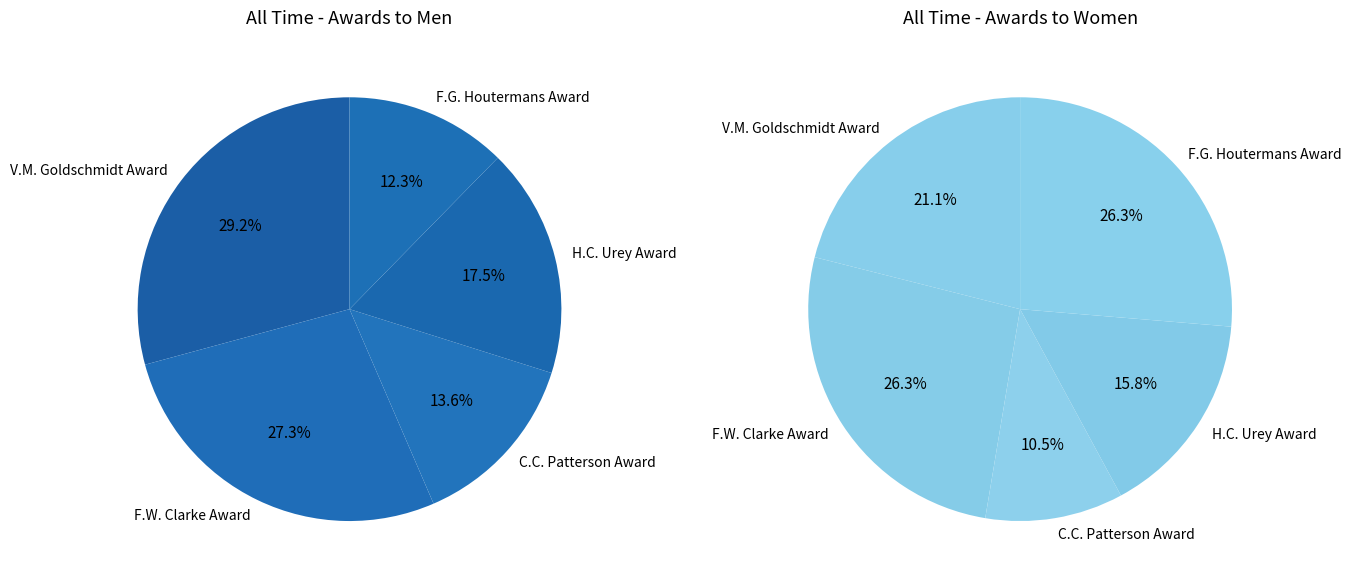

What is the total percentage of F.G. Houtermans Award and V.M. Goldschmidt Award?

41.6%